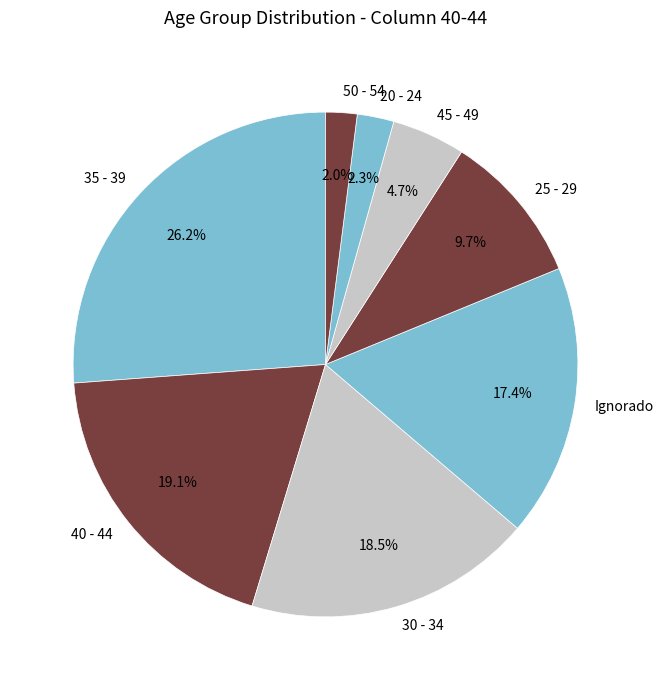

To the nearest percent, what is the difference between the largest and smallest slice percentages?

24%